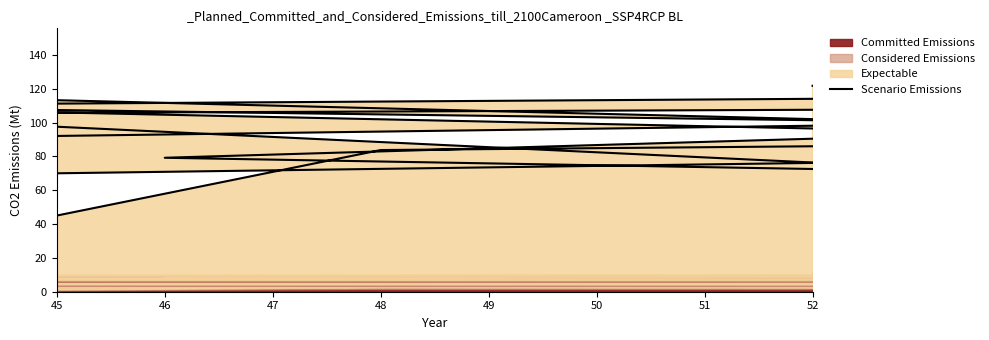

How many interior local peaks (higher than both neighbors) does the data have?

7